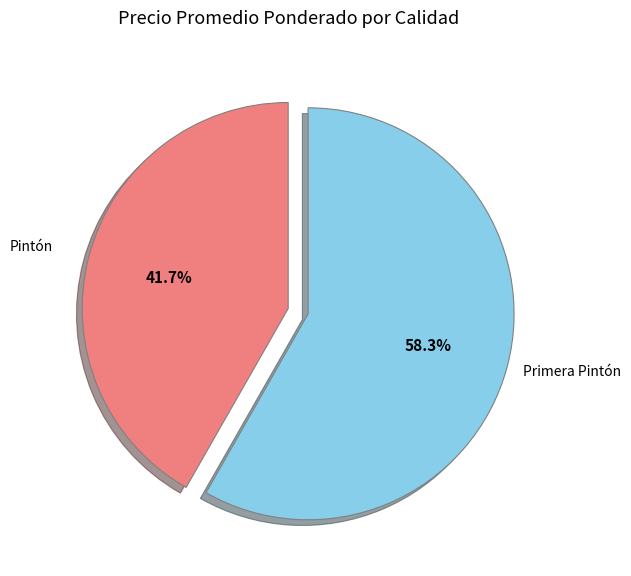

Approximately how many times larger is the value at Primera Pintón compared to Pintón?

1.4